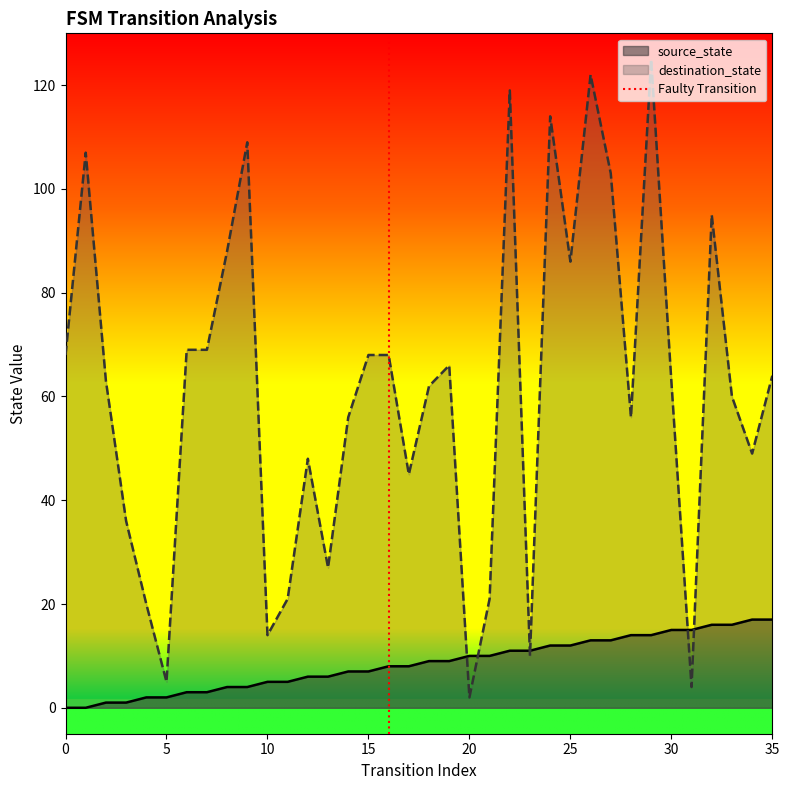

What is the highest value of the source_state series?

17